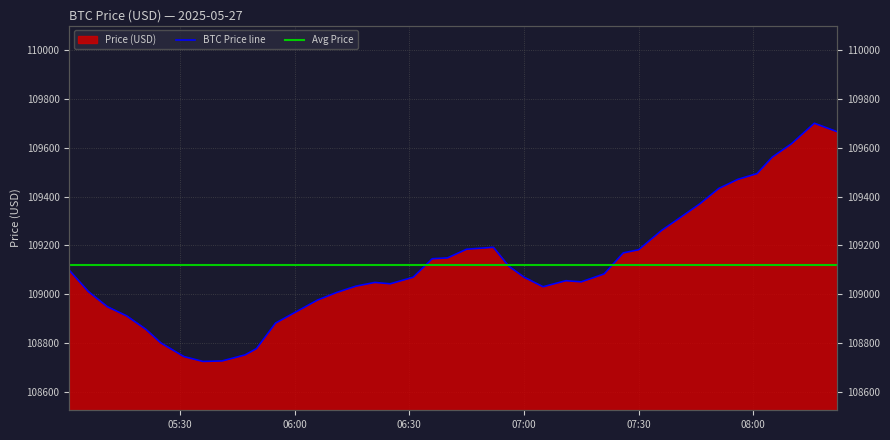

What is the maximum value shown in the chart?

109700.5